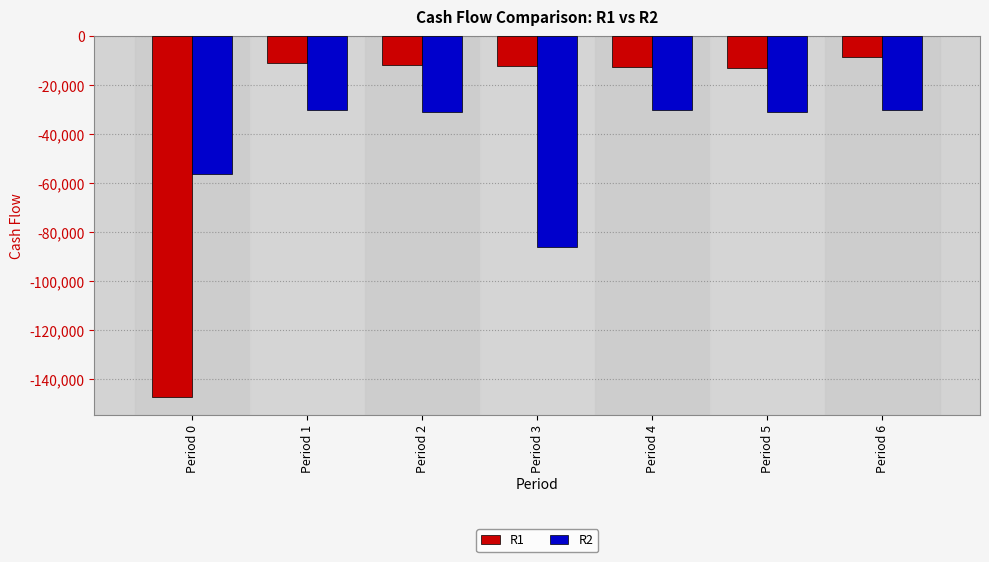

Which series has the largest total across all categories?

R1